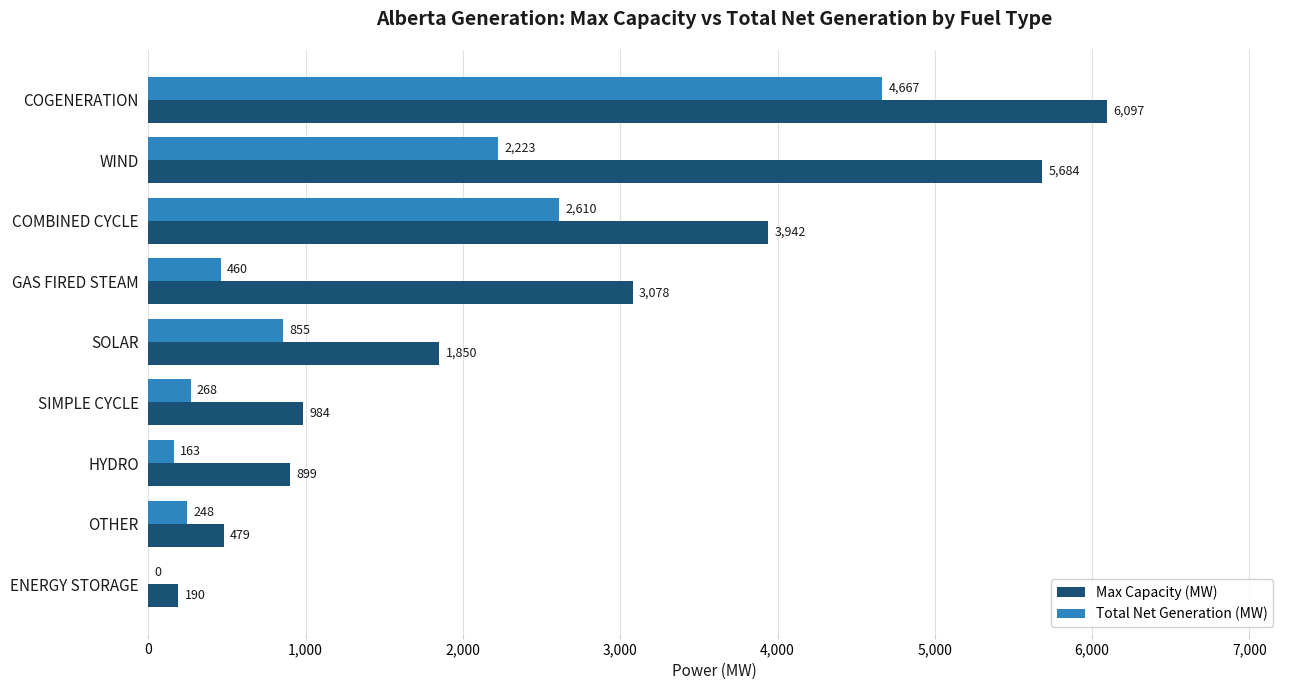

Which series changed the most between OTHER and COGENERATION?

Max Capacity (MW)